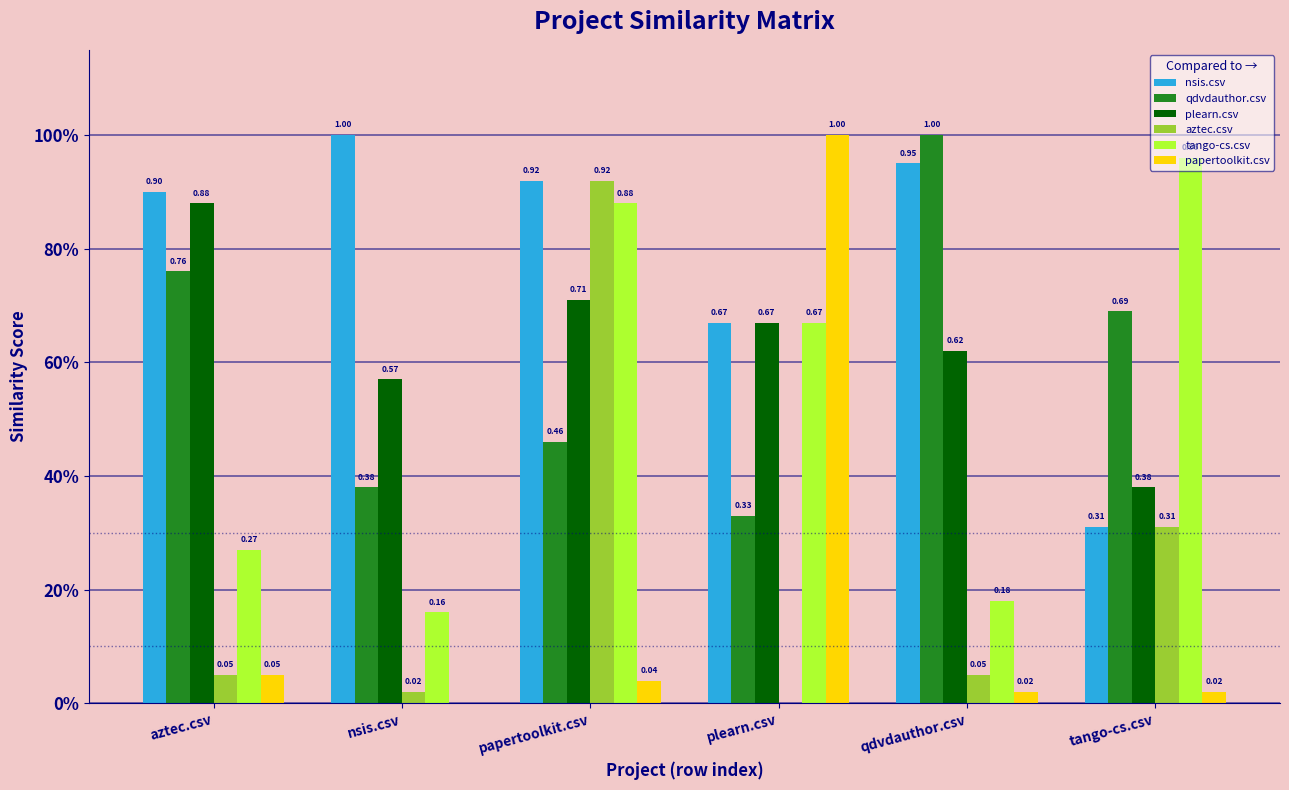

Reading left to right, transcribe all the data shown in this chart.

nsis.csv: aztec.csv=0.9	nsis.csv=1.0	papertoolkit.csv=0.9	plearn.csv=0.7	qdvdauthor.csv=0.9	tango-cs.csv=0.3
qdvdauthor.csv: aztec.csv=0.8	nsis.csv=0.4	papertoolkit.csv=0.5	plearn.csv=0.3	qdvdauthor.csv=1.0	tango-cs.csv=0.7
plearn.csv: aztec.csv=0.9	nsis.csv=0.6	papertoolkit.csv=0.7	plearn.csv=0.7	qdvdauthor.csv=0.6	tango-cs.csv=0.4
aztec.csv: aztec.csv=0.1	nsis.csv=0.0	papertoolkit.csv=0.9	plearn.csv=0.0	qdvdauthor.csv=0.1	tango-cs.csv=0.3
tango-cs.csv: aztec.csv=0.3	nsis.csv=0.2	papertoolkit.csv=0.9	plearn.csv=0.7	qdvdauthor.csv=0.2	tango-cs.csv=1.0
papertoolkit.csv: aztec.csv=0.1	nsis.csv=0.0	papertoolkit.csv=0.0	plearn.csv=1.0	qdvdauthor.csv=0.0	tango-cs.csv=0.0